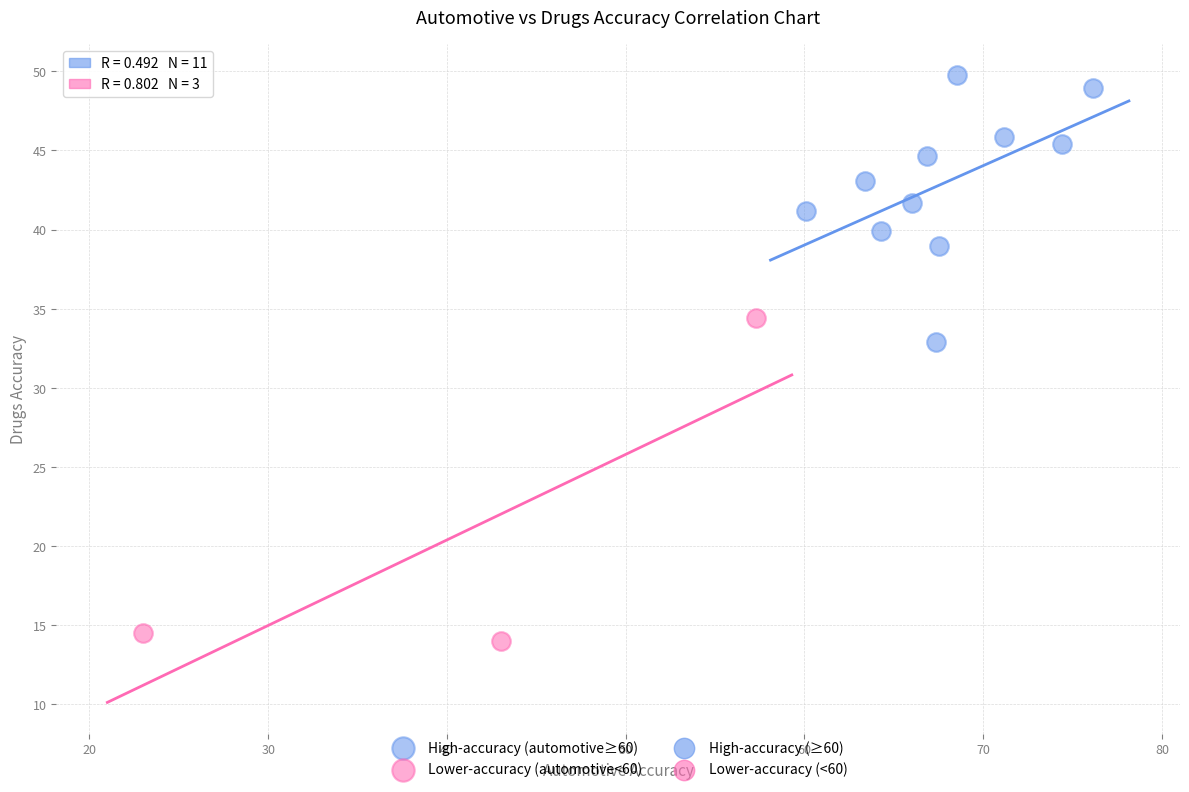

Which series has the widest spread of Y values?

Lower-accuracy (automotive<60)